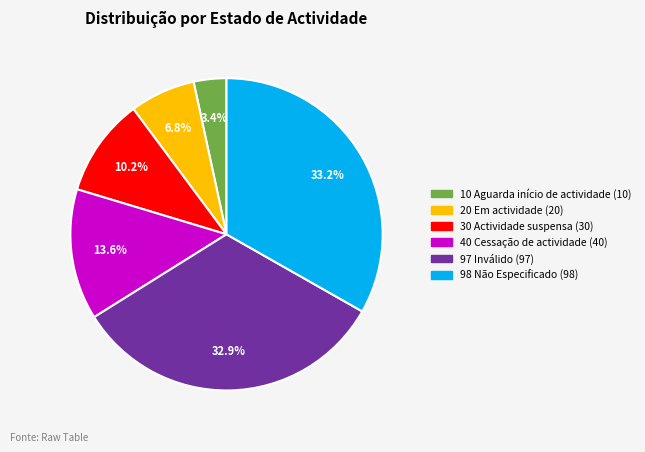

Is there any slice that represents more than half of the pie?

No